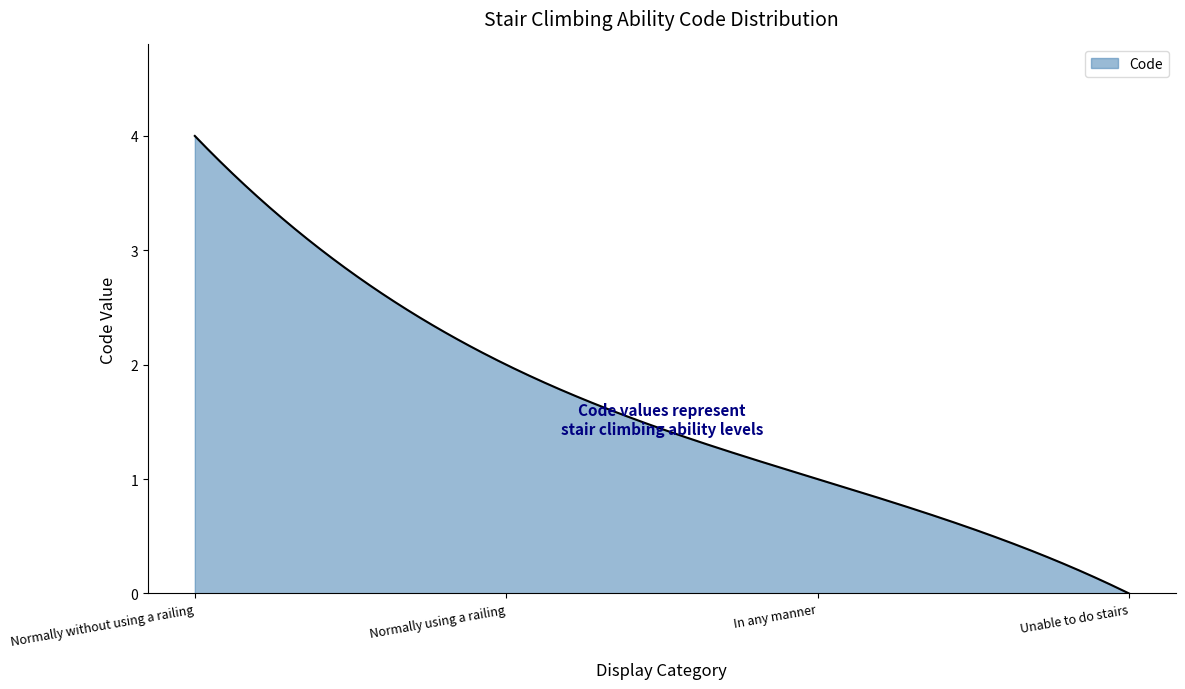

What is the greatest value displayed?

4.0